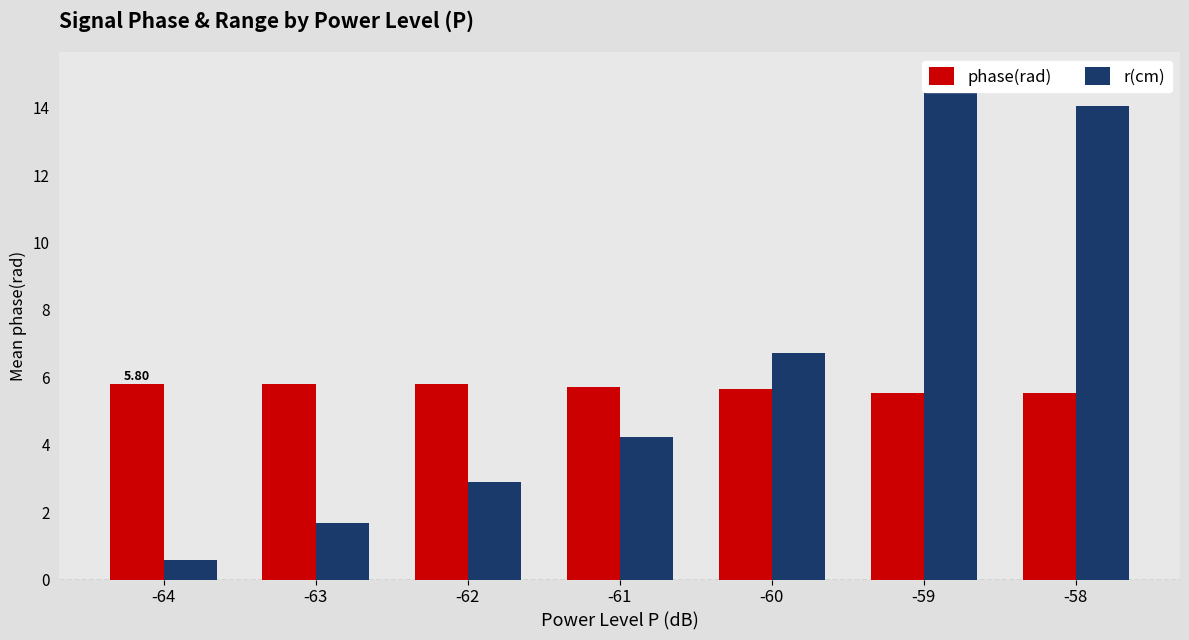

What is the difference between the highest and lowest values at -58?

8.5